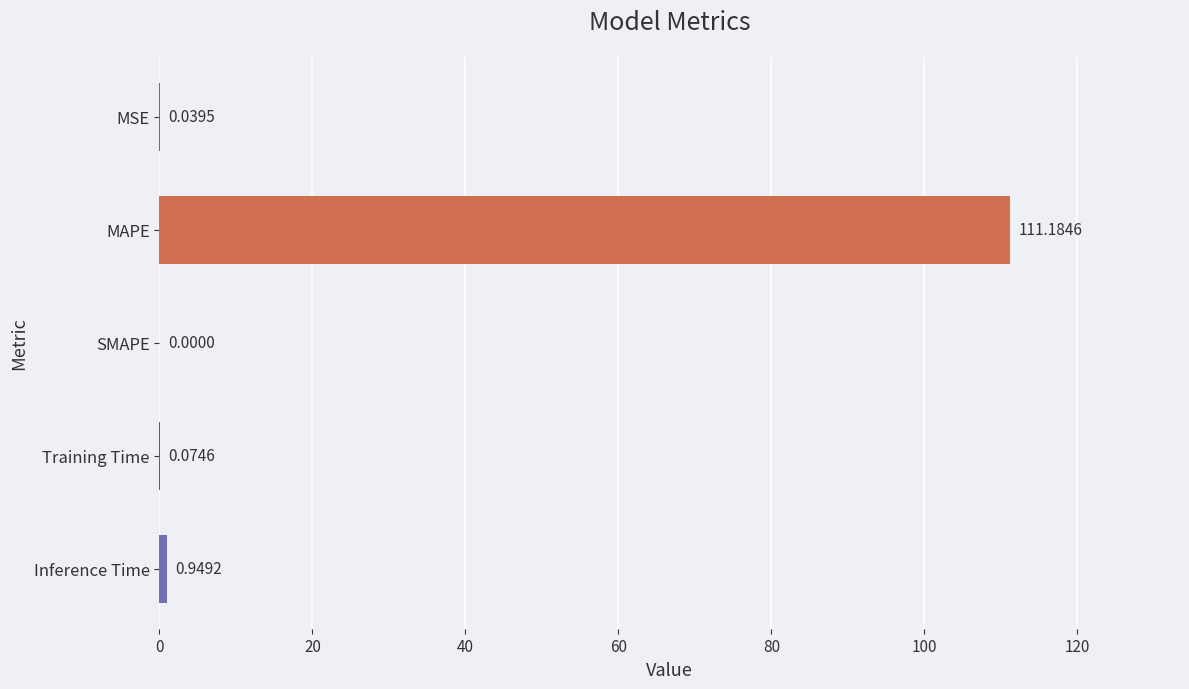

At which category does the chart reach its peak across all series?

MAPE